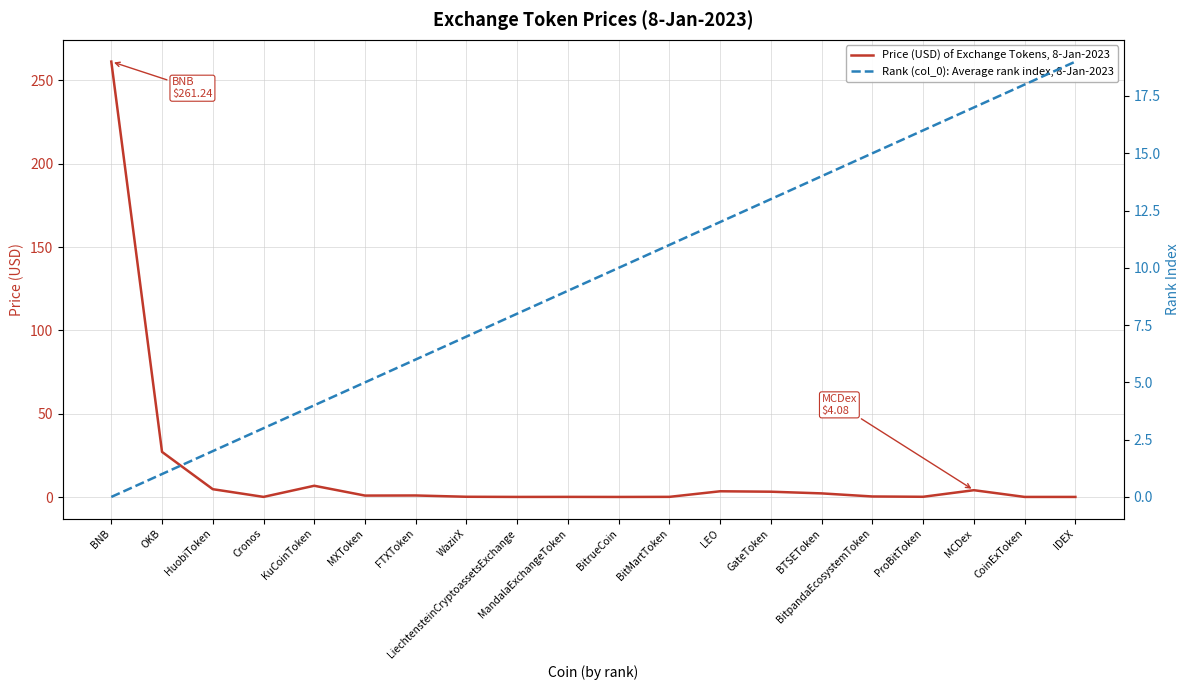

Between BitpandaEcosystemToken and LEO, which is larger?

LEO